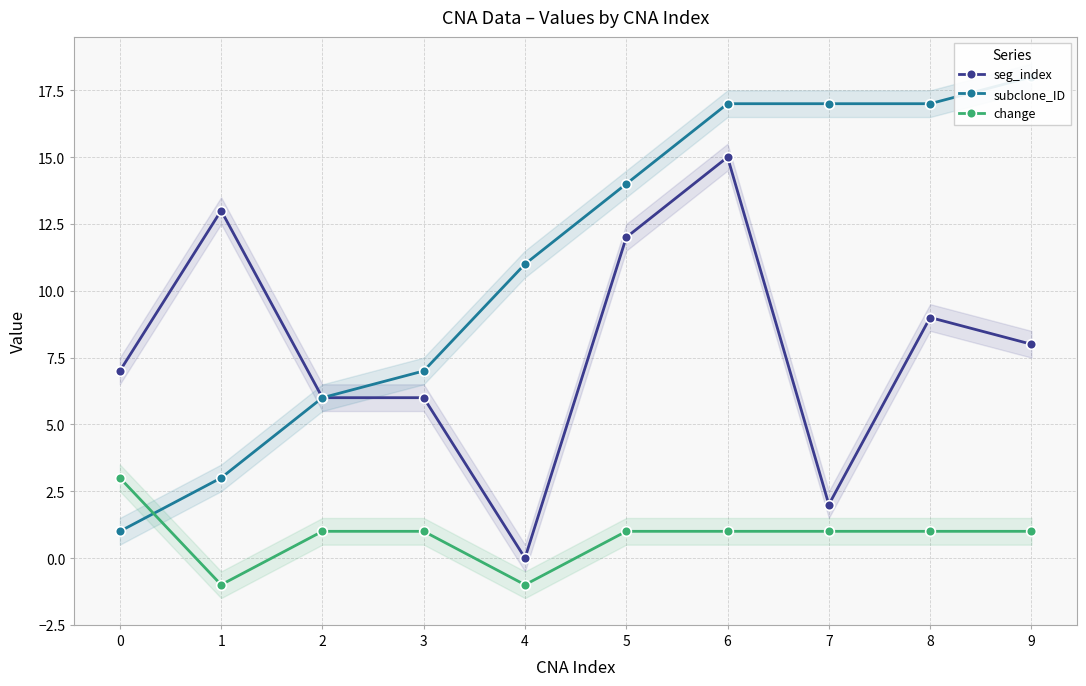

What are all the series names shown in the legend?

seg_index, subclone_ID, change